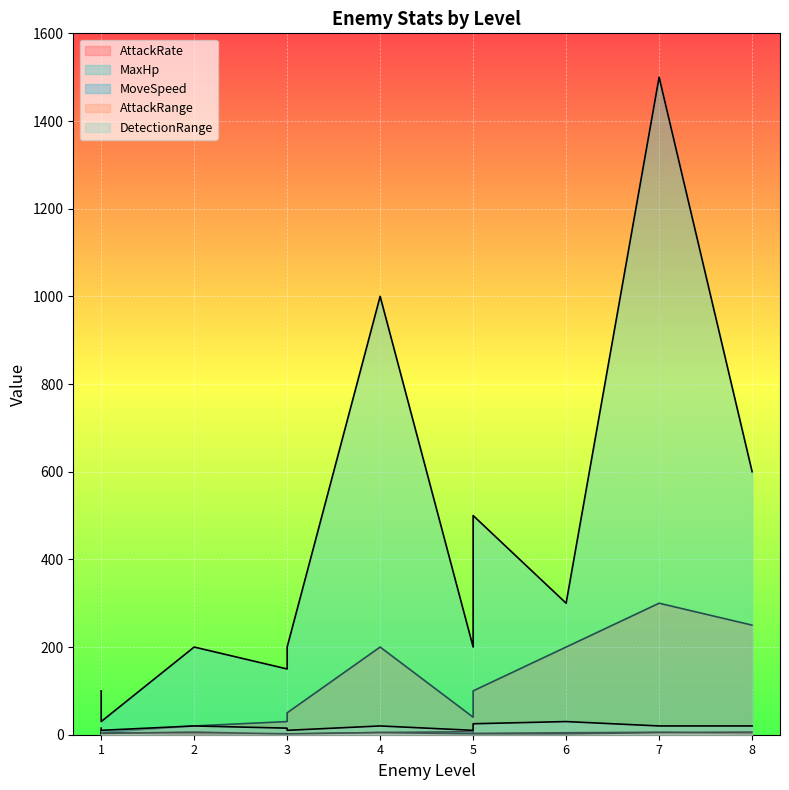

What is the minimum value shown in the chart?

1.5